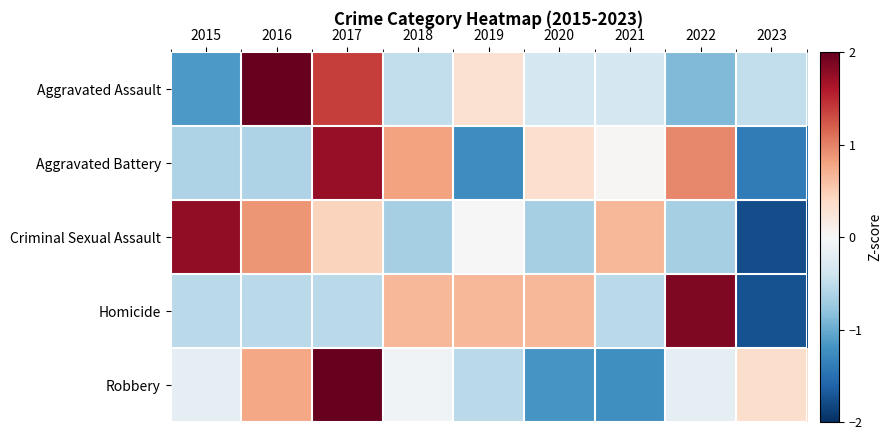

At which category does the chart reach its minimum across all series?

2023